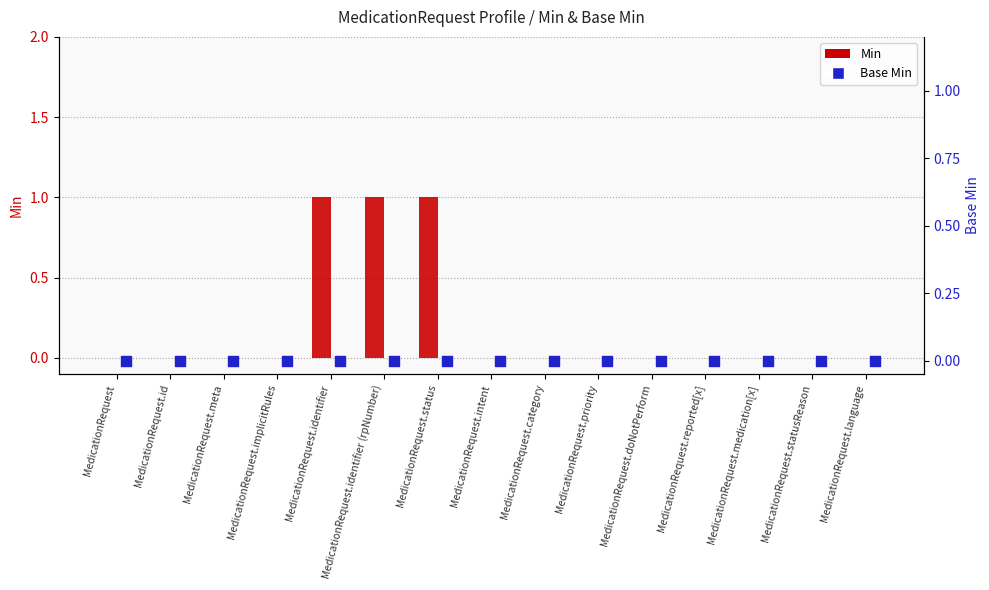

Which series contains the highest Y value?

Min